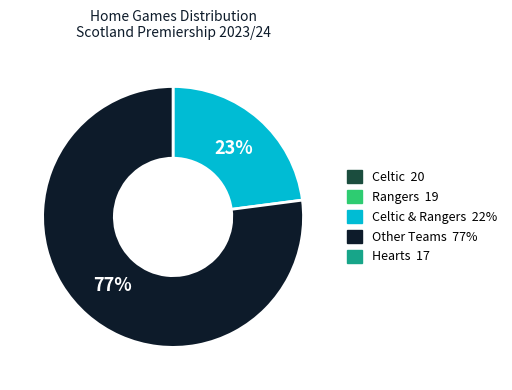

To the nearest percent, what is the difference between the largest and smallest slice percentages?

54%